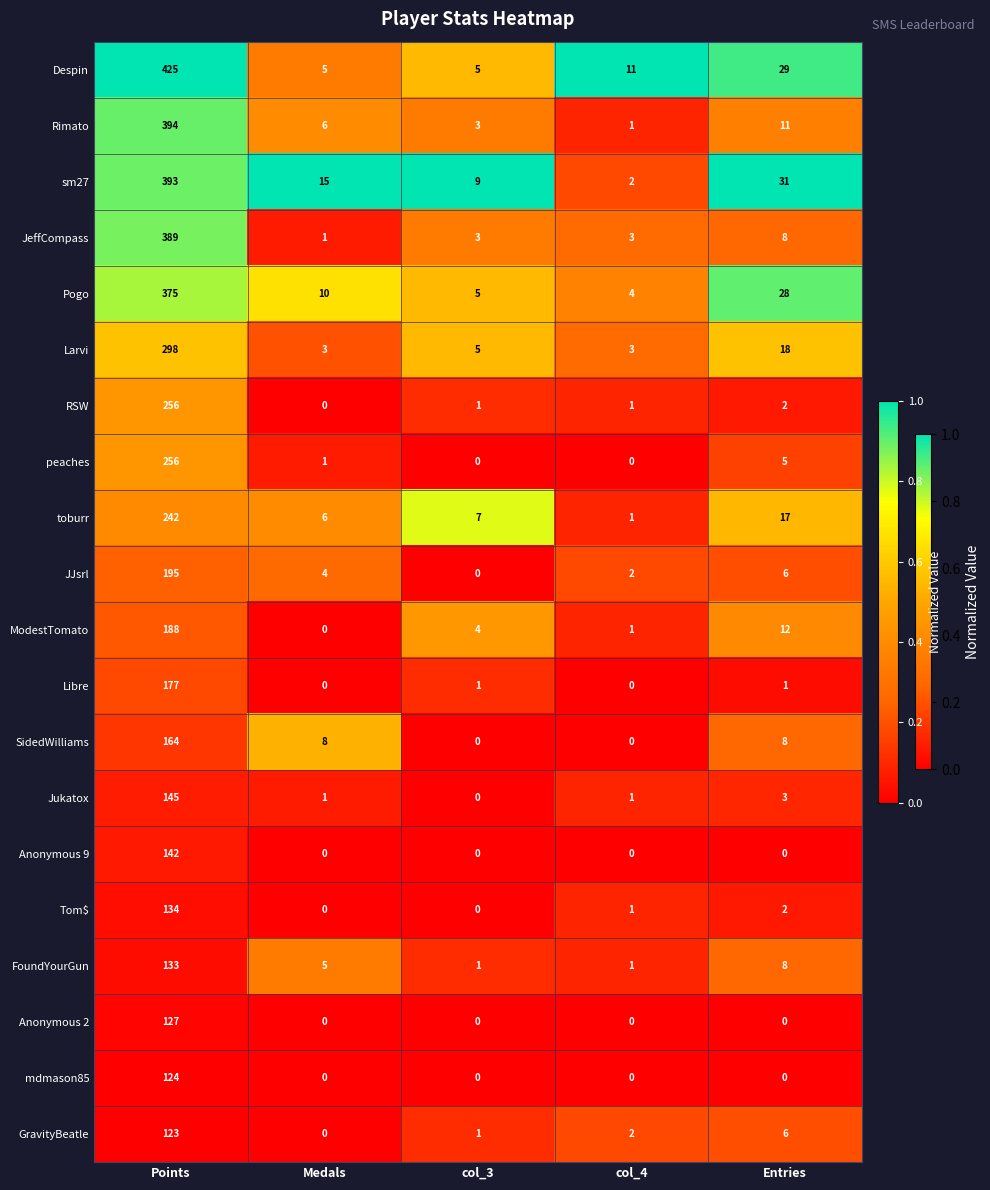

At which label does peaches first exceed 1?

Points